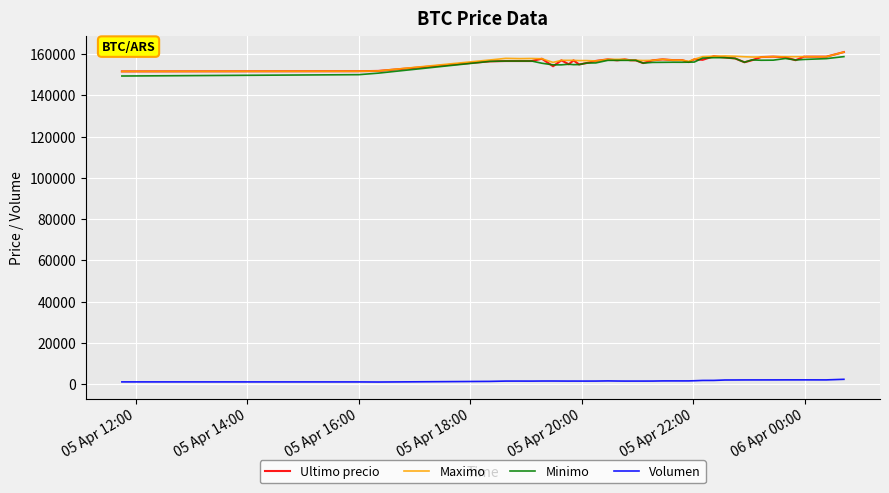

What is the greatest value displayed?

161000.0